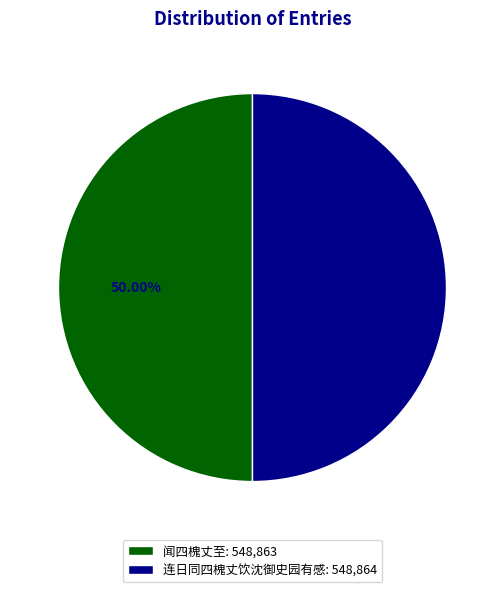

Is the sum of 闻四槐丈至: 548,863 and 连日同四槐丈饮沈御史园有感: 548,864 greater than half?

Yes